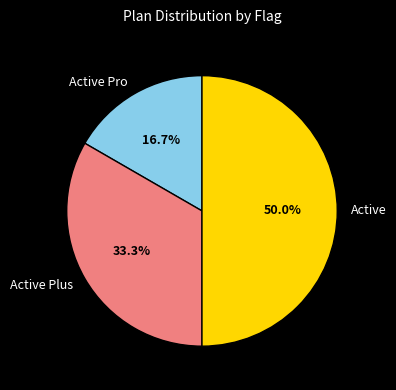

To the nearest percent, what is the combined percentage of Active Pro and Active Plus?

50%